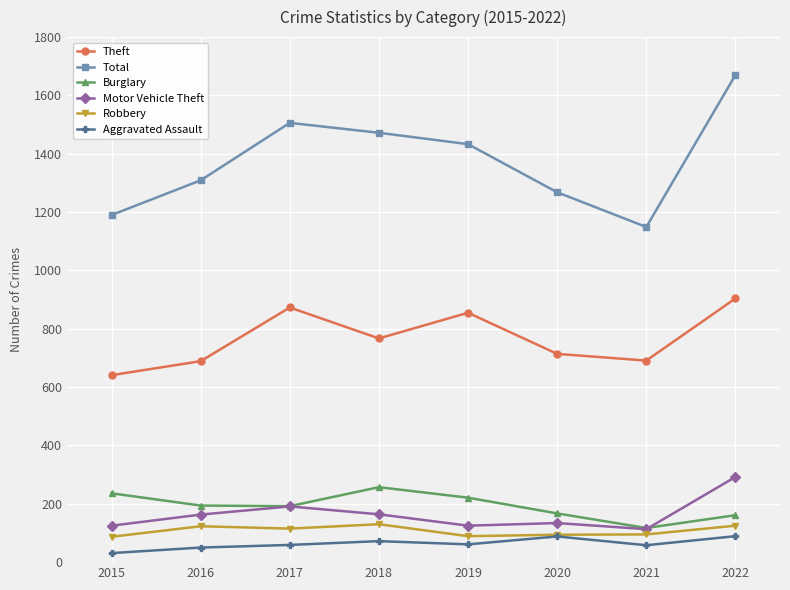

The Aggravated Assault series shows 61 at 2019. True or false?

True